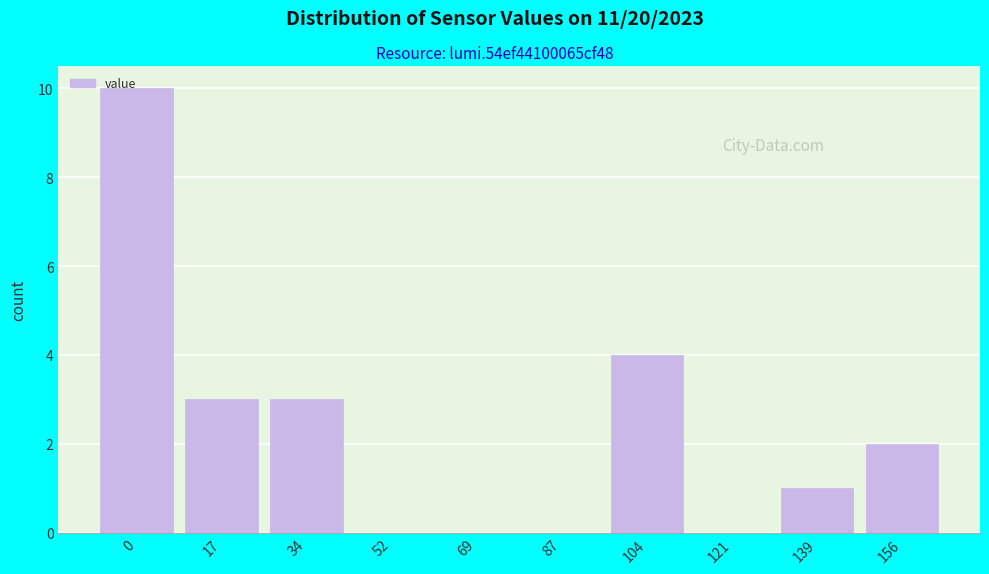

What is the sum of all values?

23